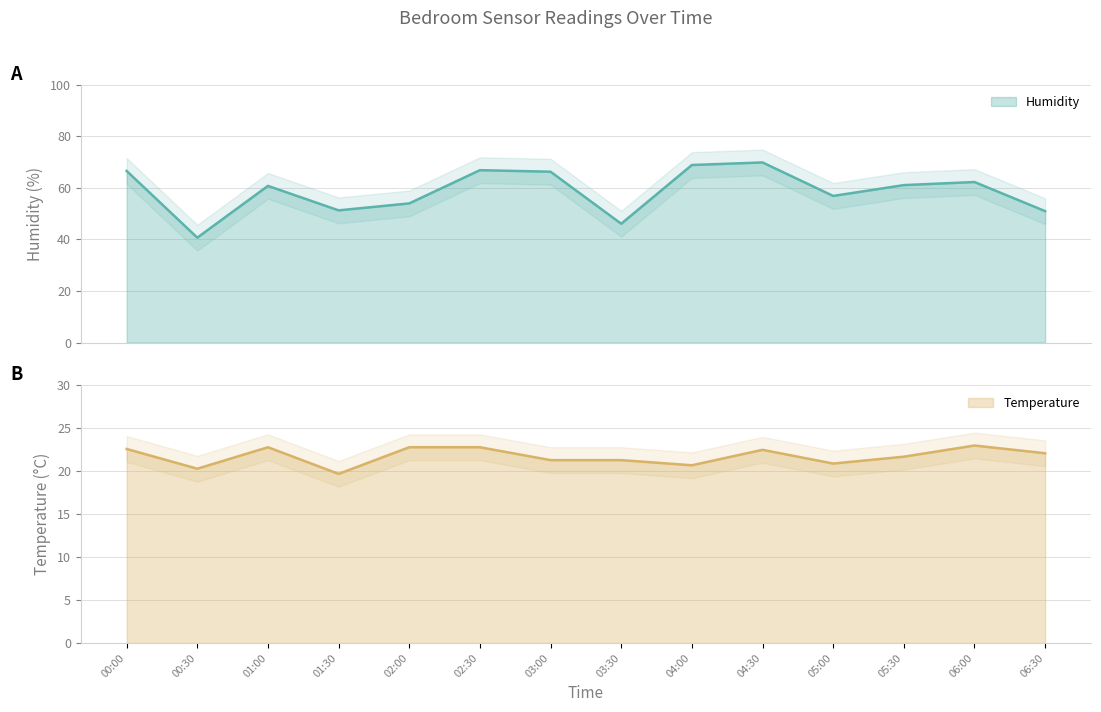

What is the sum of all Humidity values?

822.8